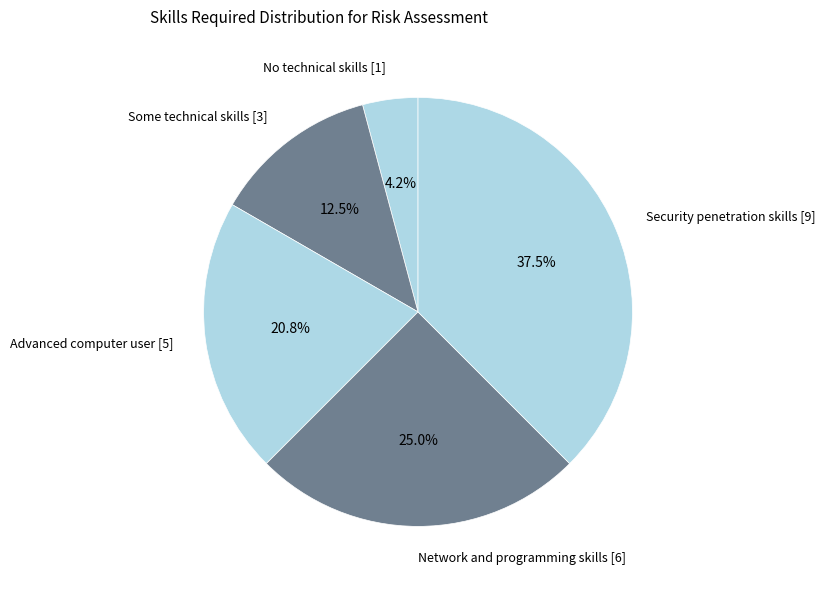

Is Network and programming skills [6] the majority of the pie?

No